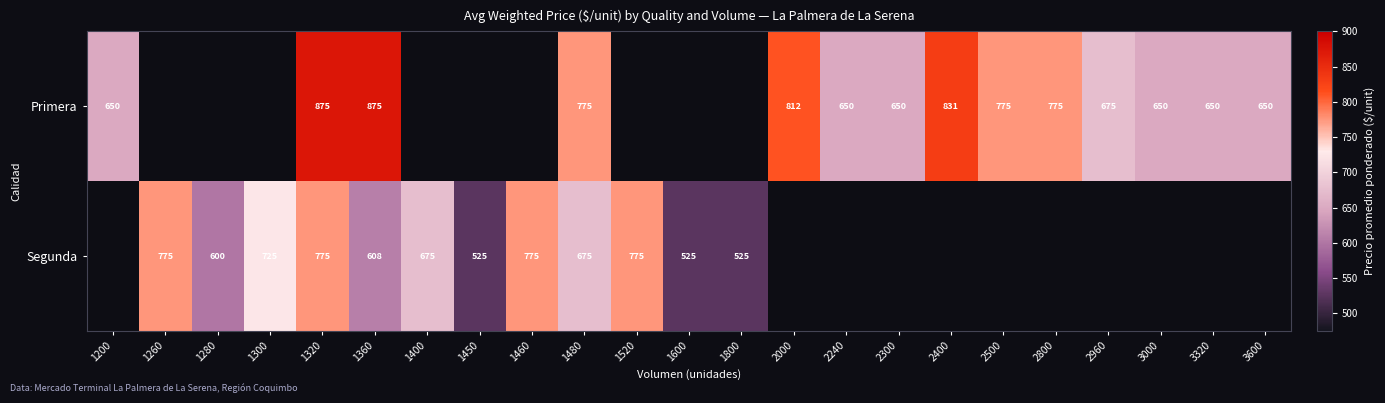

What is the smallest value displayed?

525.0